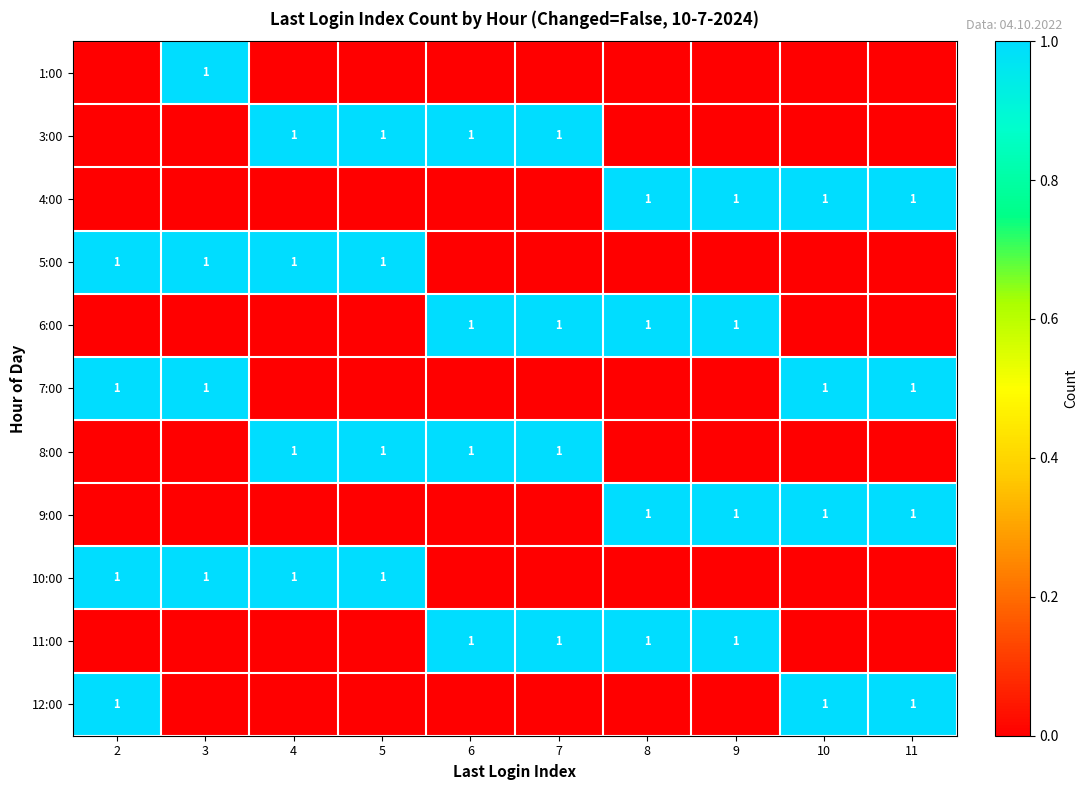

Is it true that 3:00 equals 1 at 6?

True